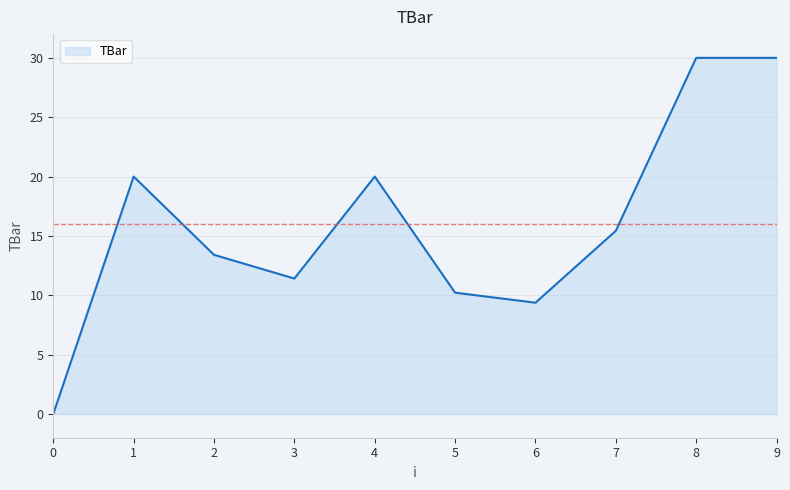

What is the change in value from 5 to 6?

-0.8